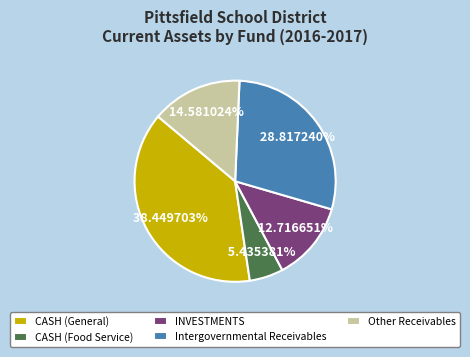

What is the ratio of the value at CASH (General) to the value at CASH (Food Service)?

7.1